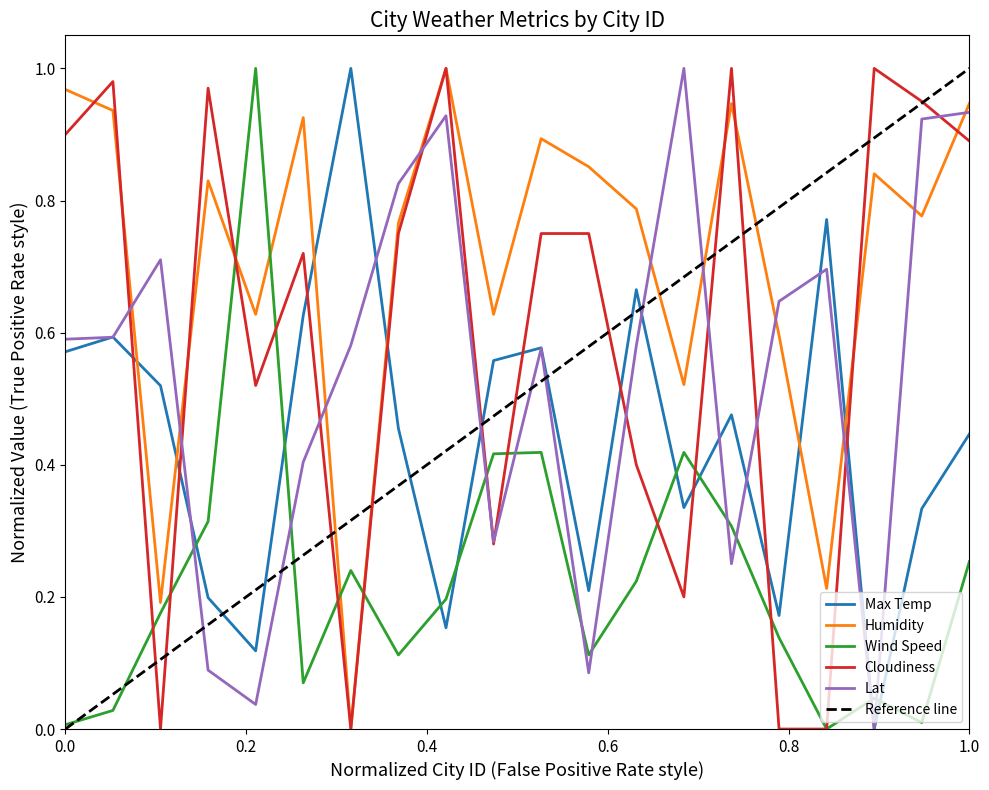

Reading left to right, list all the values displayed in this chart.

Max Temp: 0.6	0.6	0.5	0.2	0.1	0.6	1.0	0.5	0.2	0.6	0.6	0.2	0.7	0.3	0.5	0.2	0.8	0.0	0.3	0.4
Humidity: 1.0	0.9	0.2	0.8	0.6	0.9	0.0	0.8	1.0	0.6	0.9	0.9	0.8	0.5	0.9	0.6	0.2	0.8	0.8	0.9
Wind Speed: 0.0	0.0	0.2	0.3	1.0	0.1	0.2	0.1	0.2	0.4	0.4	0.1	0.2	0.4	0.3	0.1	0.0	0.0	0.0	0.3
Cloudiness: 0.9	1.0	0.0	1.0	0.5	0.7	0.0	0.8	1.0	0.3	0.8	0.8	0.4	0.2	1.0	0.0	0.0	1.0	0.9	0.9
Lat: 0.6	0.6	0.7	0.1	0.0	0.4	0.6	0.8	0.9	0.3	0.6	0.1	0.6	1.0	0.3	0.6	0.7	0.0	0.9	0.9